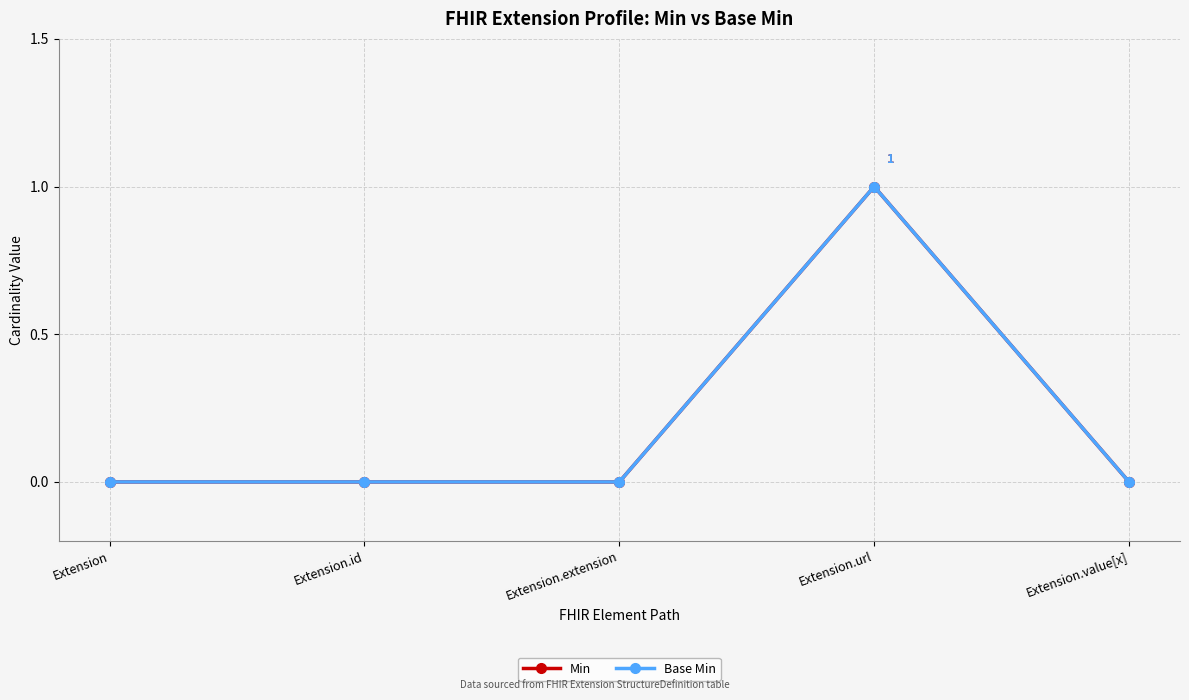

Does the chart have visible grid lines?

Yes